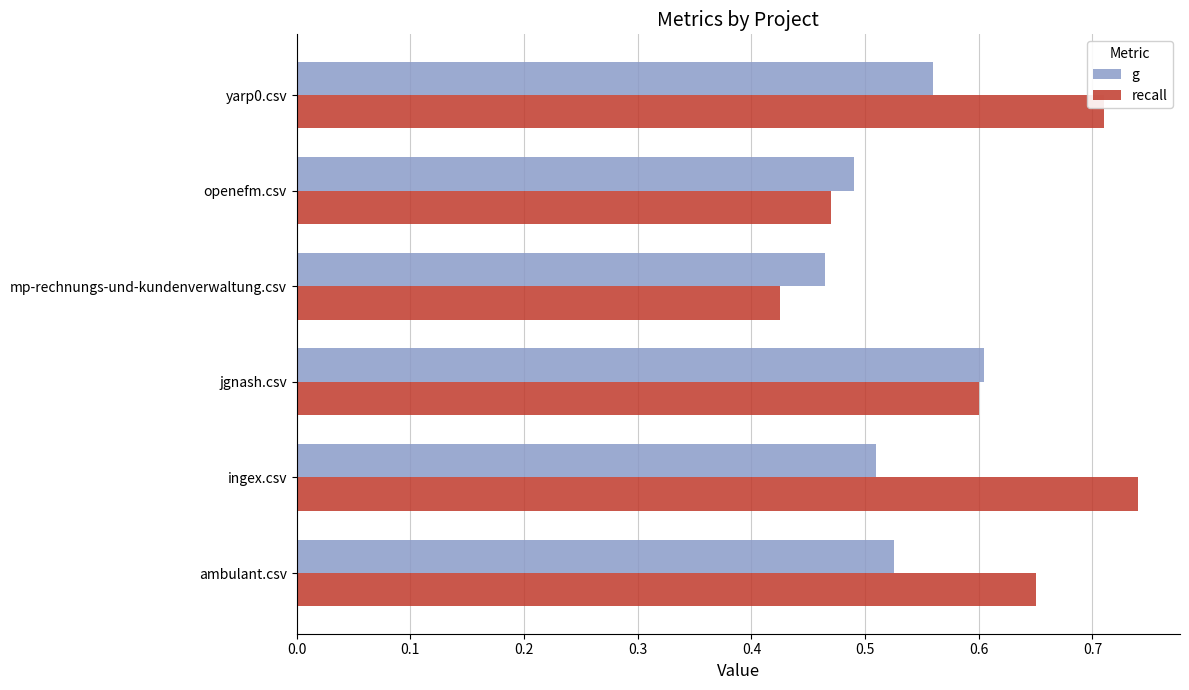

At ambulant.csv, list the series in order from largest to smallest.

recall, g